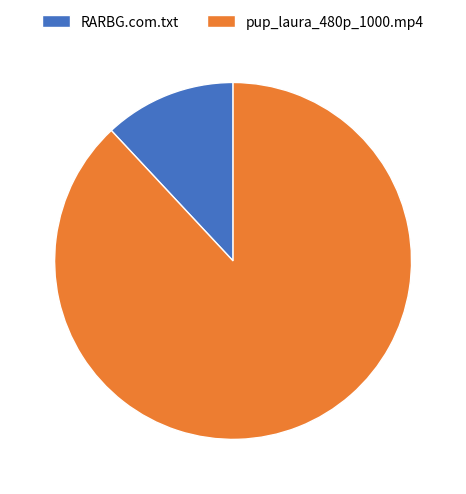

Do RARBG.com.txt and pup_laura_480p_1000.mp4 together represent more than half of the pie?

Yes